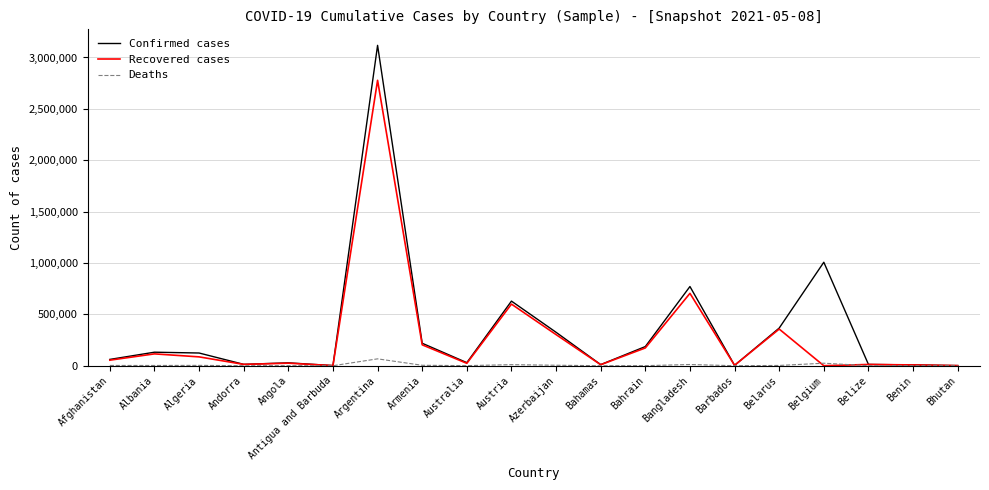

Which series has the widest spread of values?

Confirmed cases